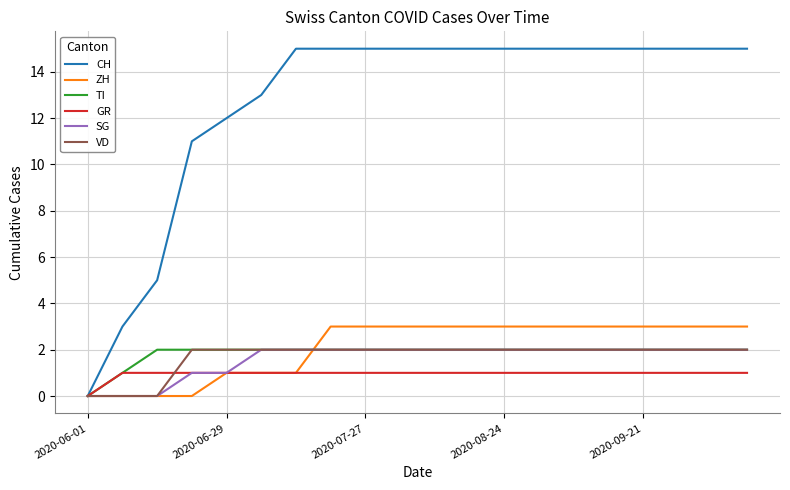

Which series has the widest spread of values?

CH